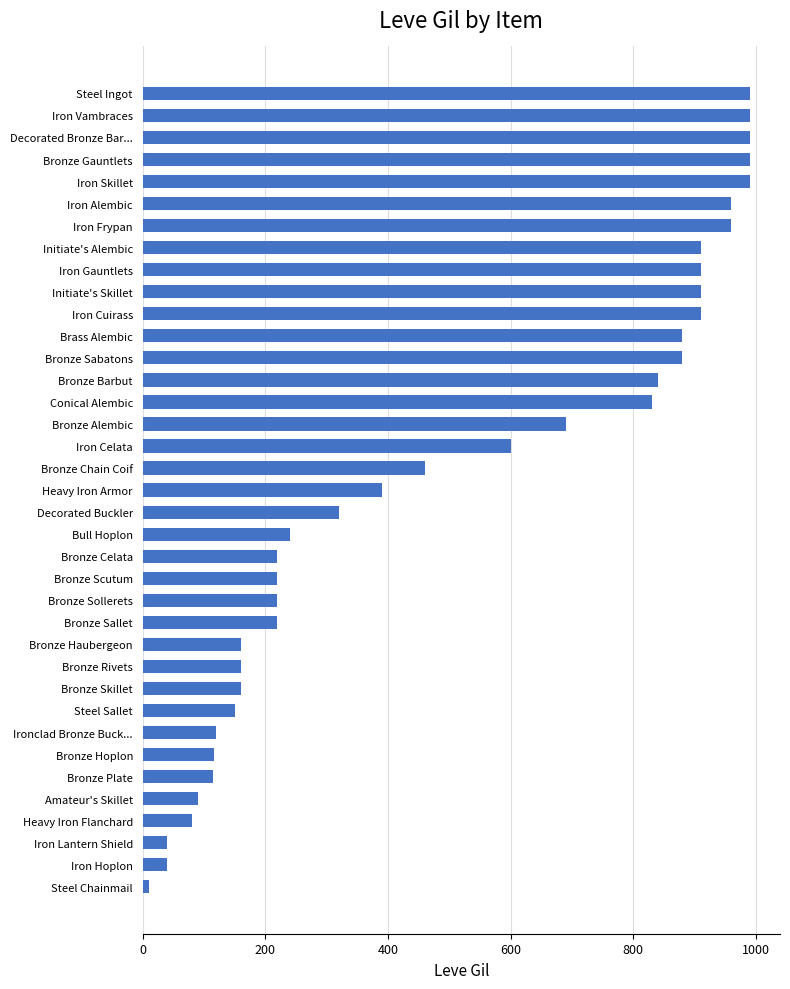

What is the ratio of the value at Iron Vambraces to the value at Bronze Alembic?

1.4